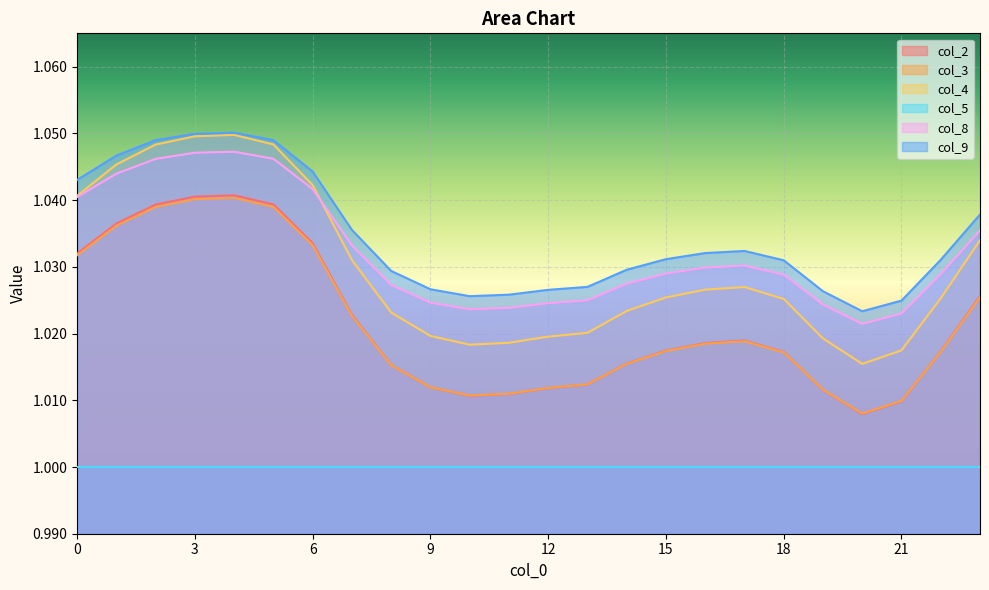

True or false: col_8 has more than 2 interior local peaks.

False